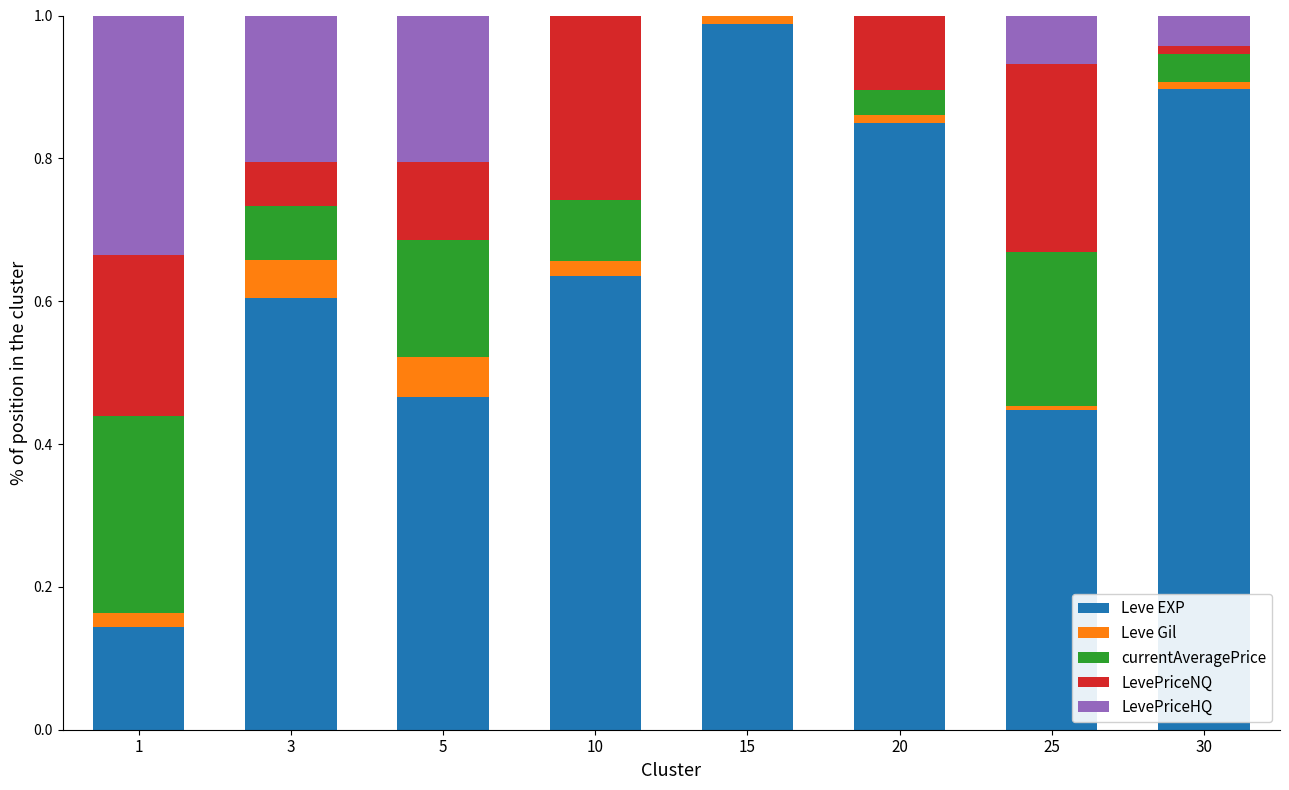

The value of Leve EXP at 5 is 0.7. True or false?

False